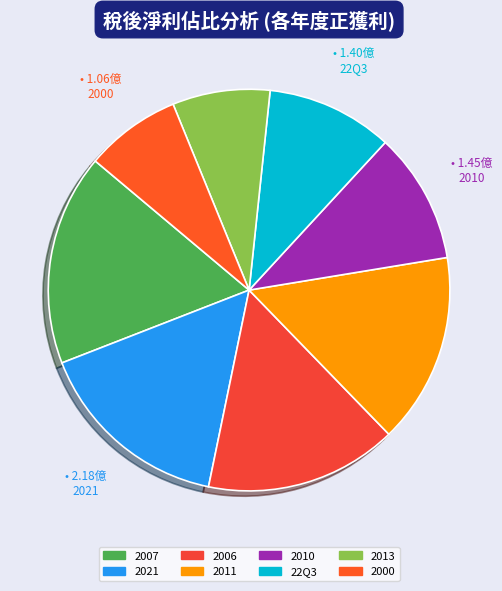

Count the number of slices in the pie.

8